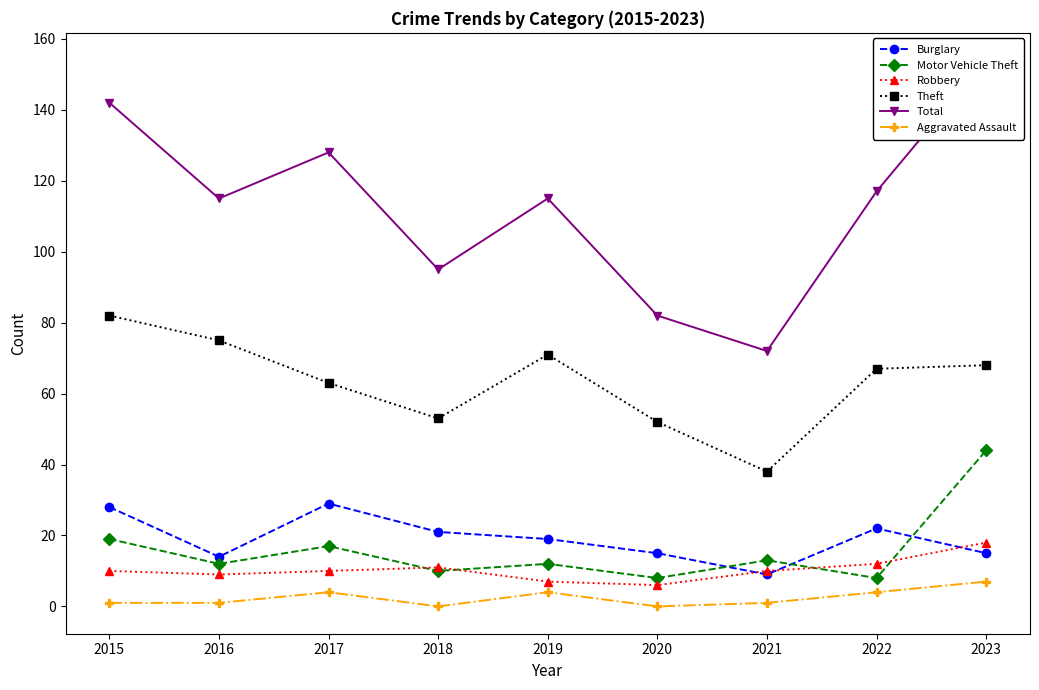

True or false: Theft and Aggravated Assault cross at least once.

False